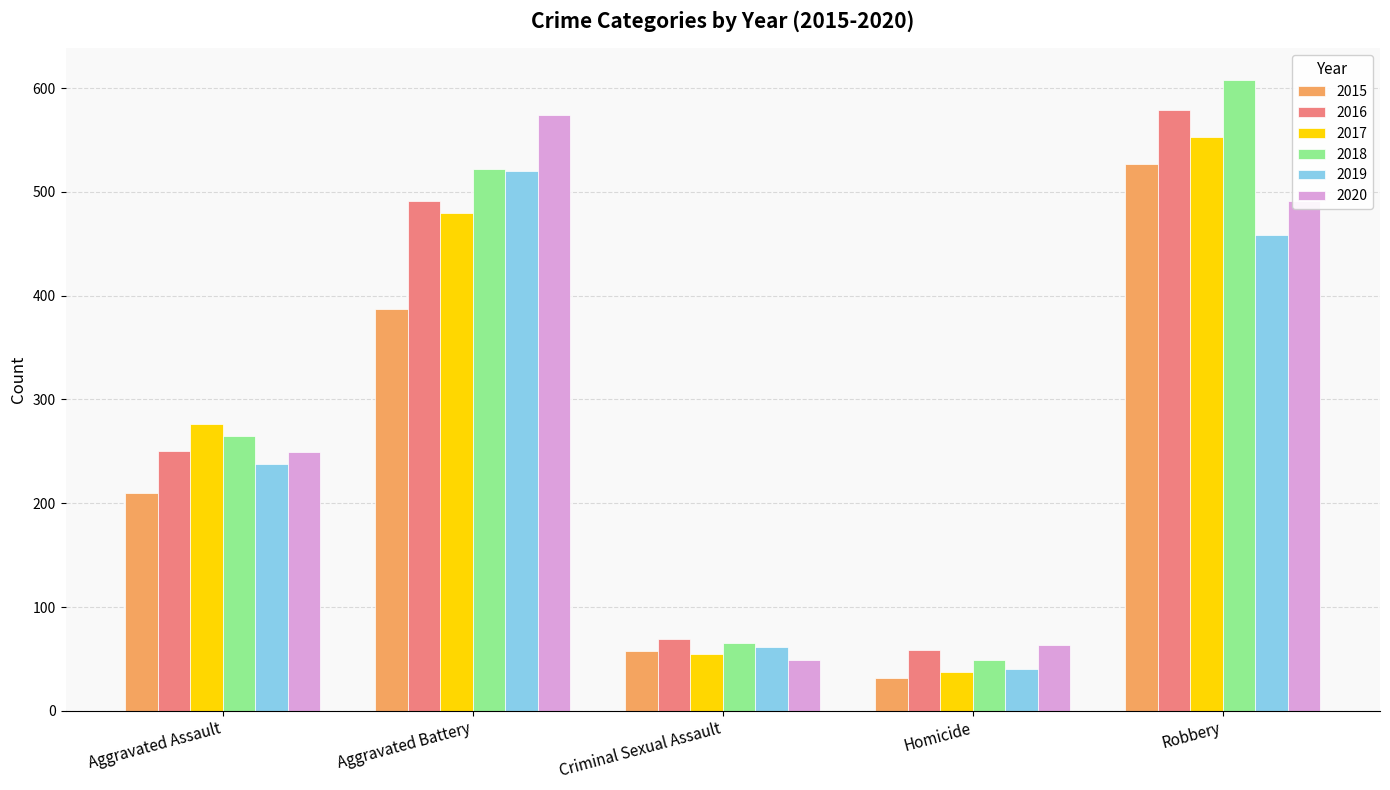

What is the sum of the 2018 values at Homicide and Criminal Sexual Assault?

114